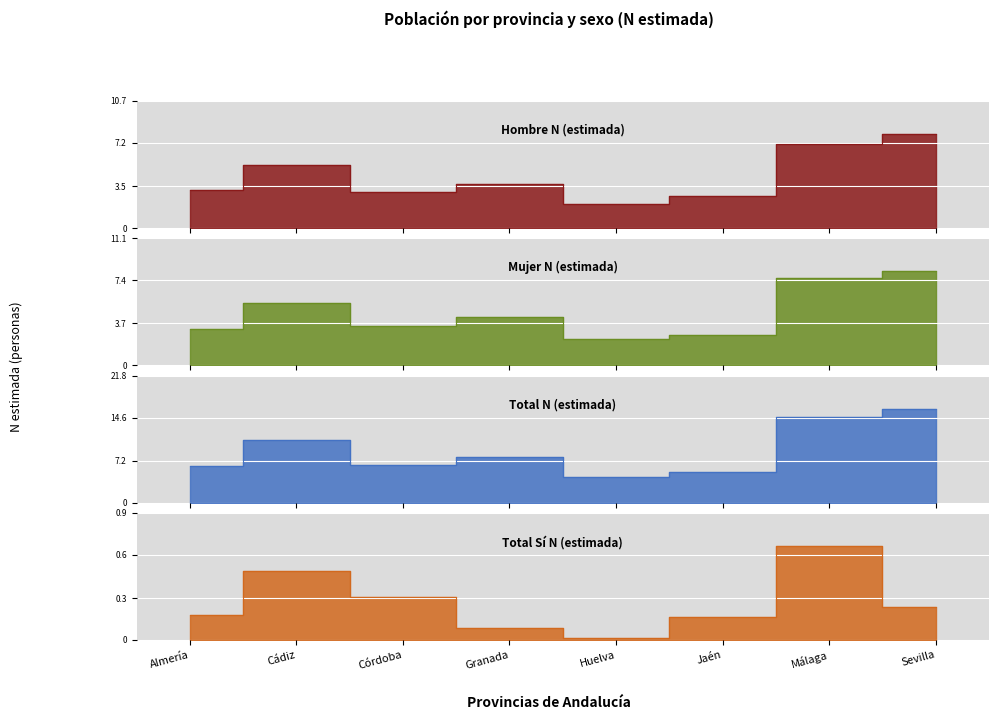

What is the label of the 2nd point from the right?

Málaga